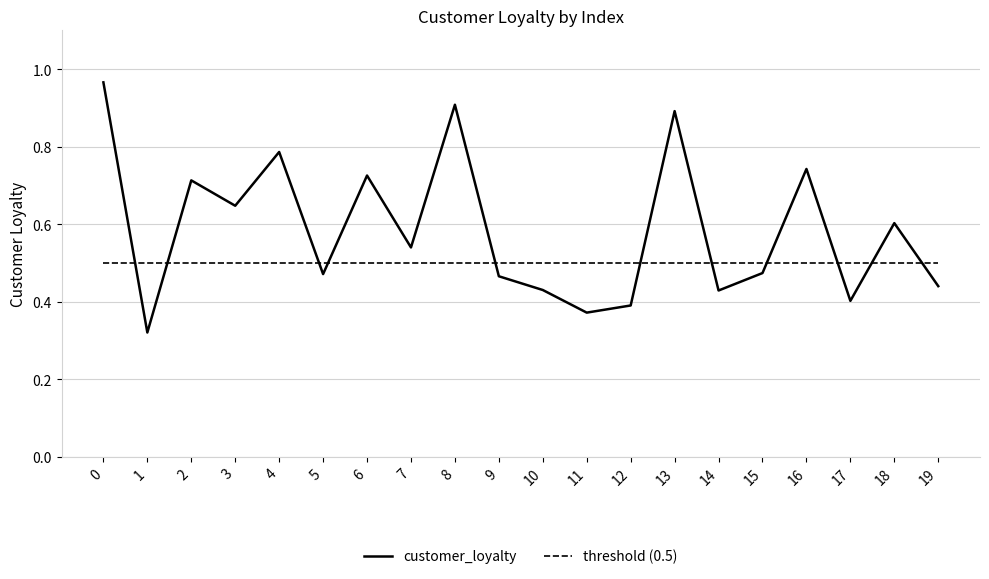

True or false: customer_loyalty has more than 0 points higher than both neighbors.

True